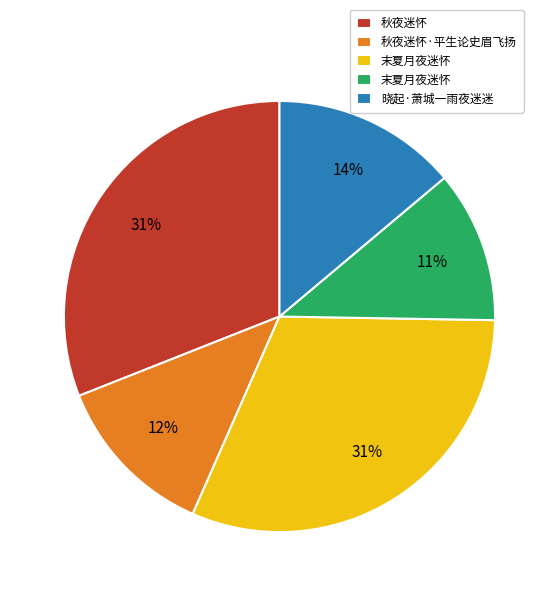

To the nearest percent, what is the difference between the largest and smallest slice percentages?

20%